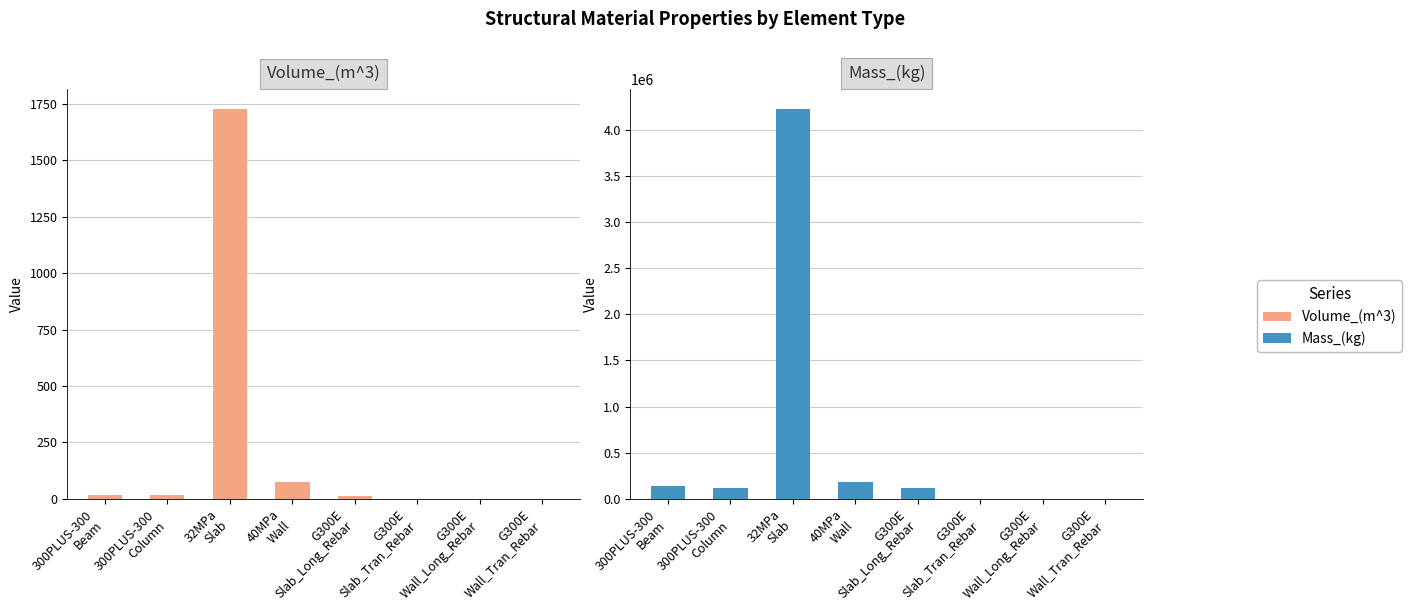

Count the number of data series in this chart.

2